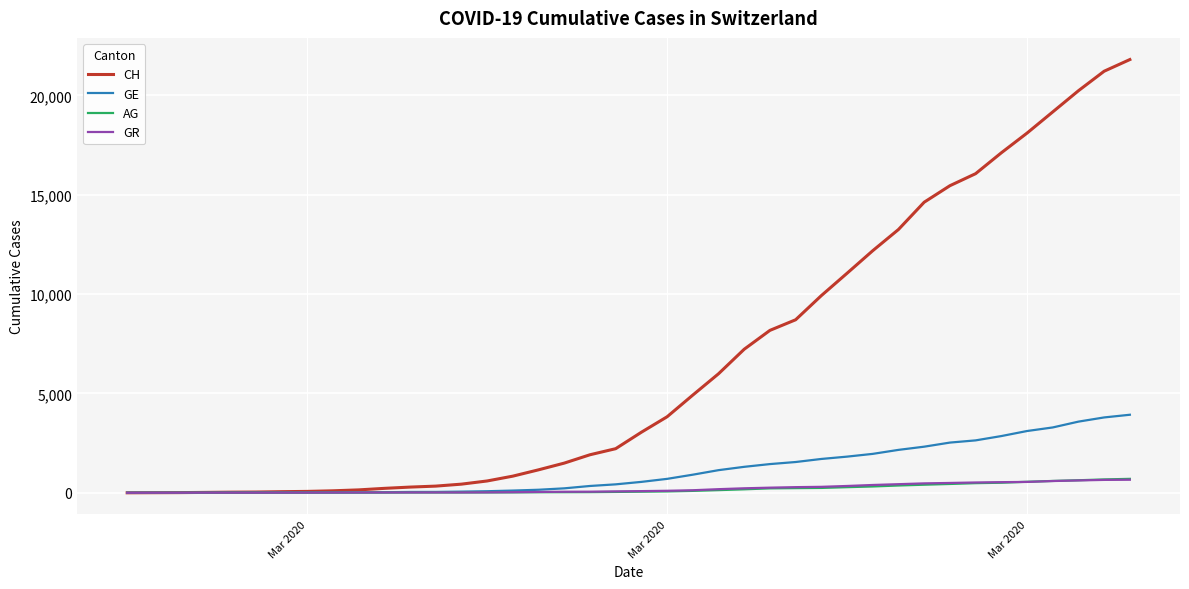

What are all the series names shown in the legend?

CH, GE, AG, GR